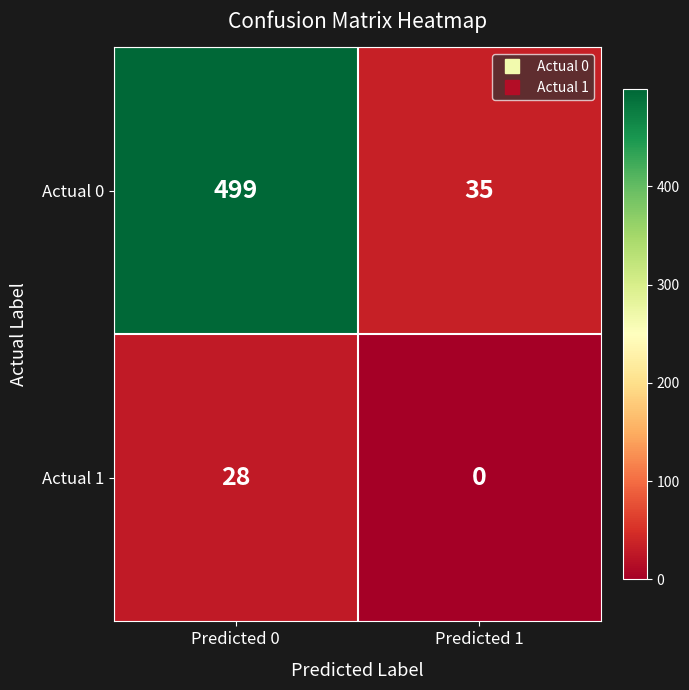

Which category has the highest value in the Actual 0 series?

Predicted 0